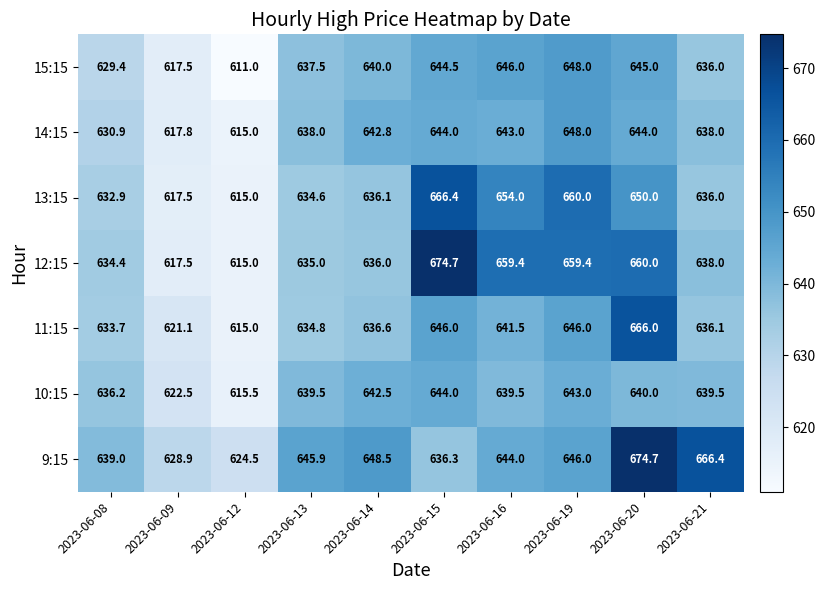

The value of 11:15 at 2023-06-15 is 1106.1. True or false?

False